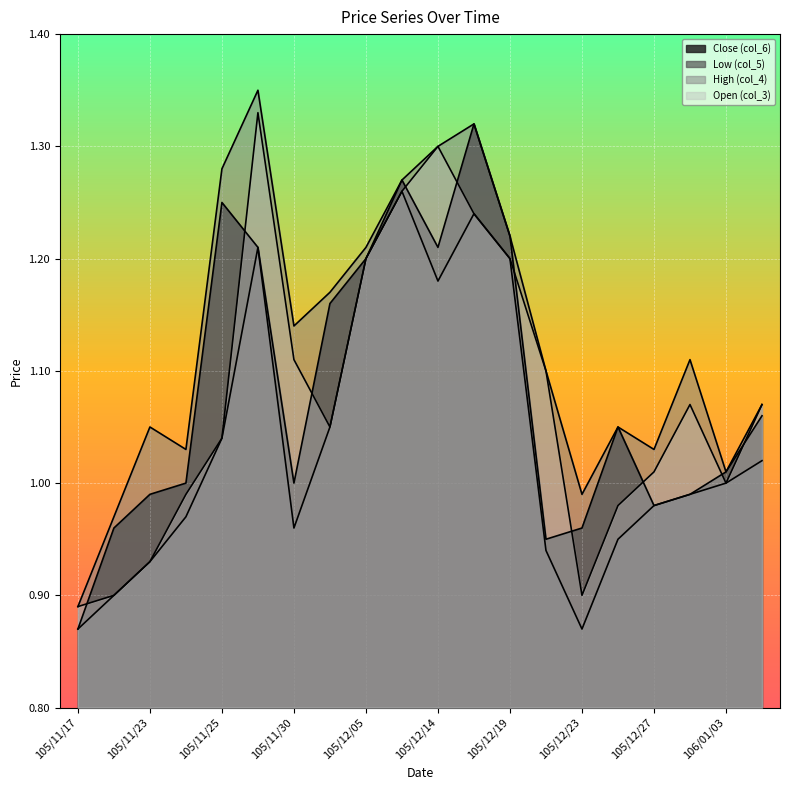

At which category does col_3 reach its first local peak?

105/11/28